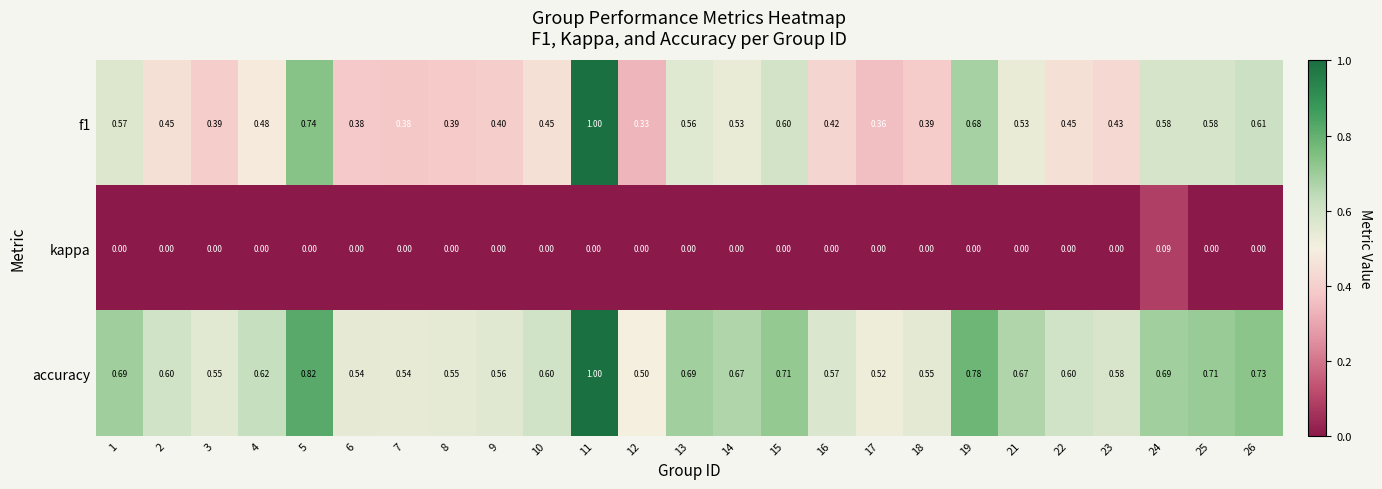

What is the total value across all series at 21?

1.2